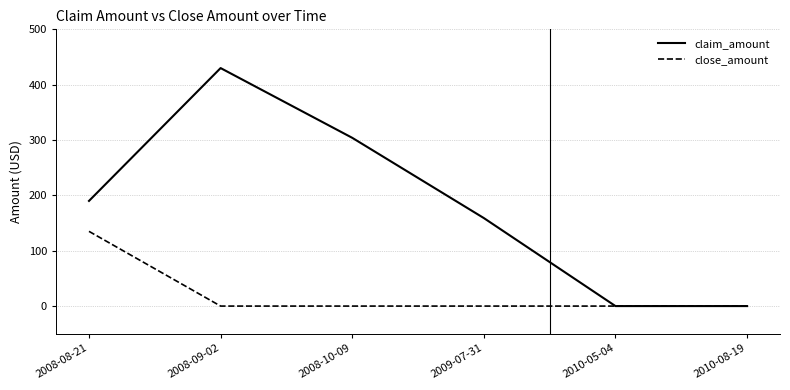

Which category has the highest value across all series?

2008-09-02